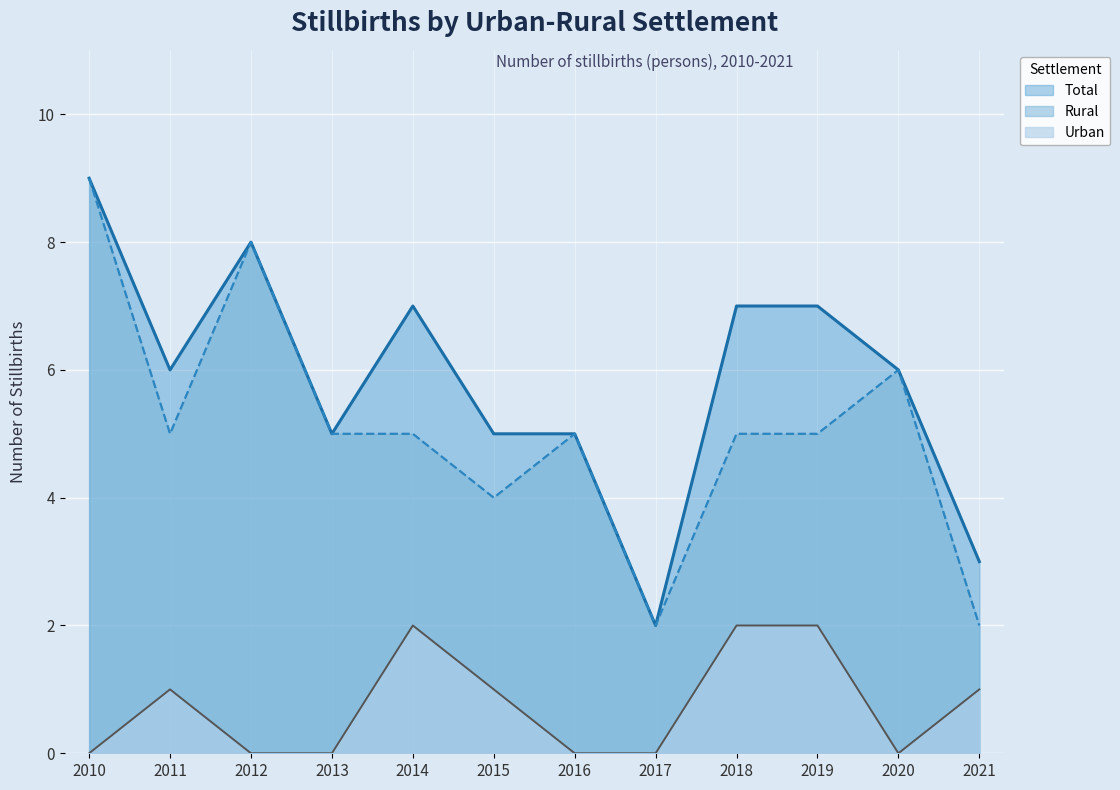

Read the Total value at 2016.

5